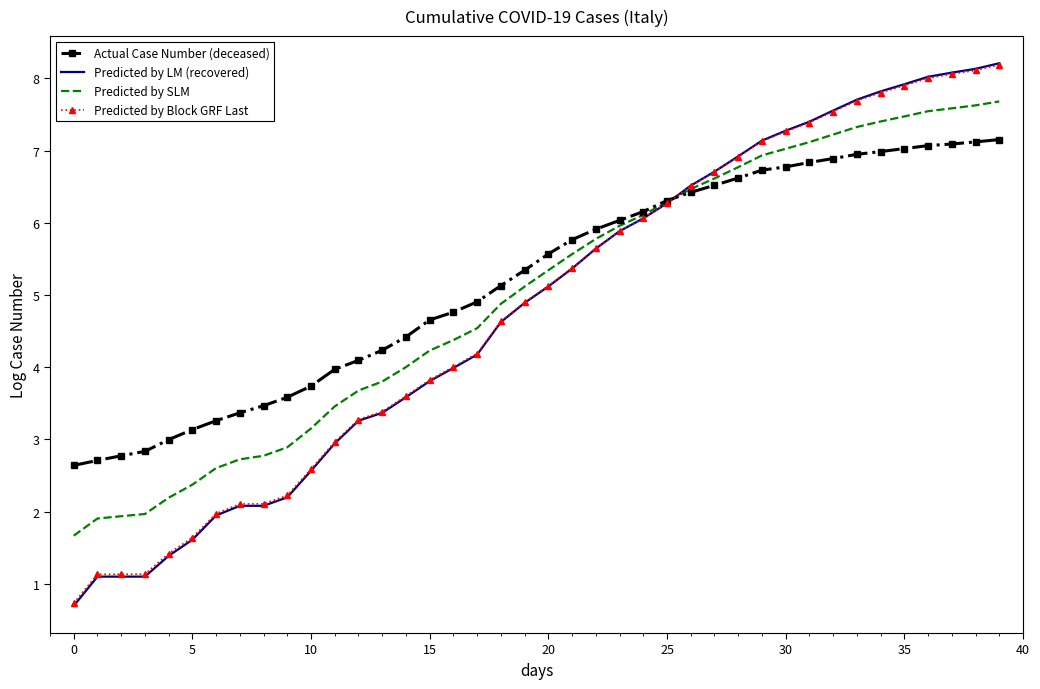

What is the sum of all Predicted by SLM values?

200.1